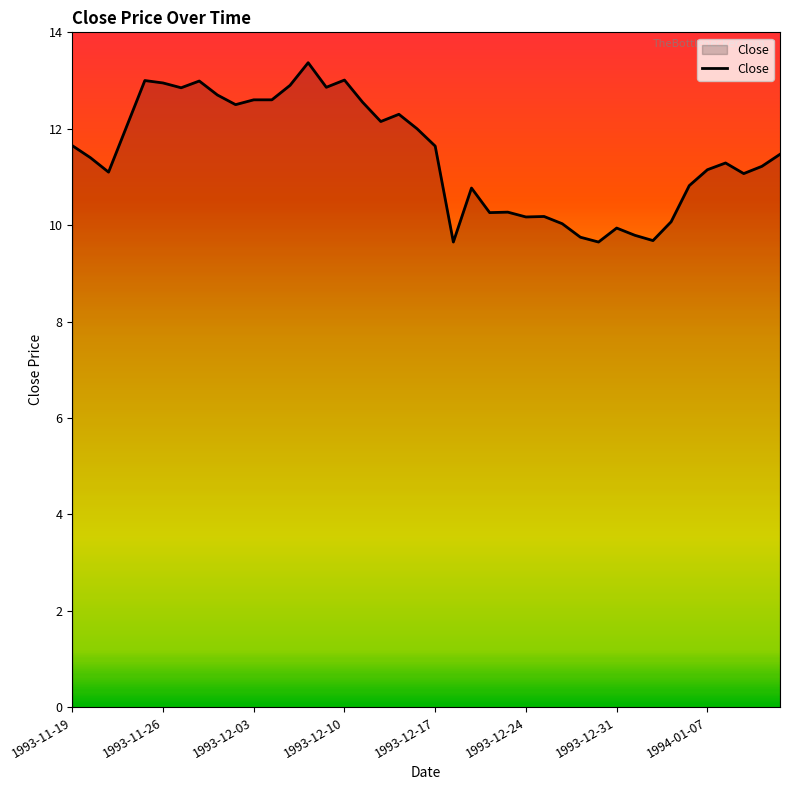

How many lines are shown in the chart?

1